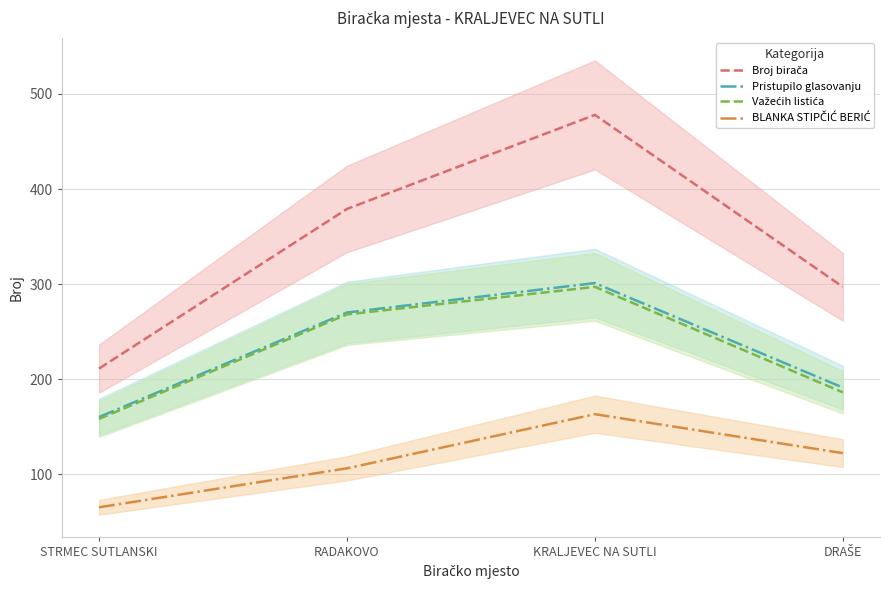

What is the label of the 3rd point from the left?

KRALJEVEC NA SUTLI